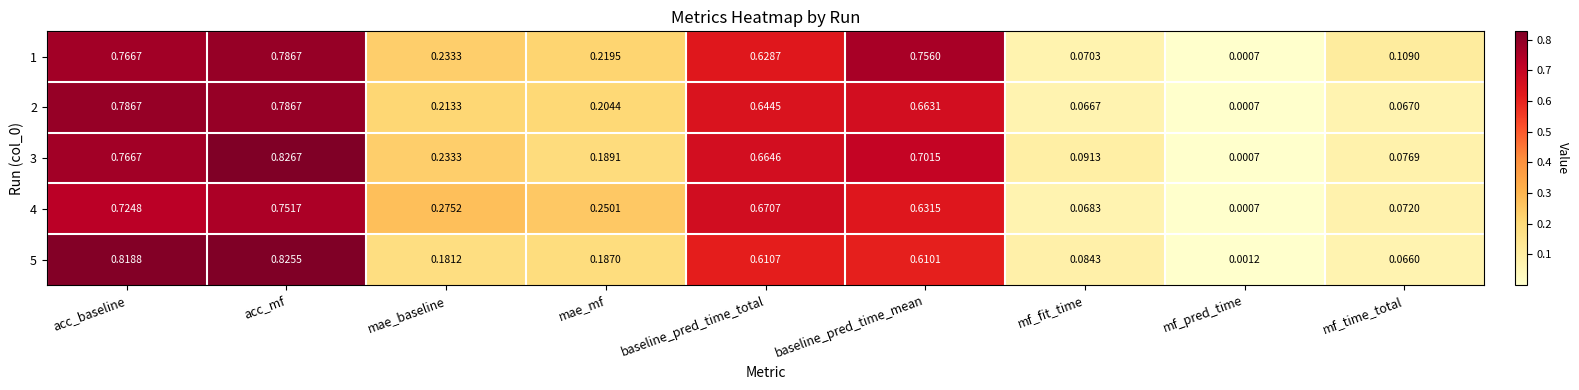

What is the total value across all series at acc_mf?

4.0